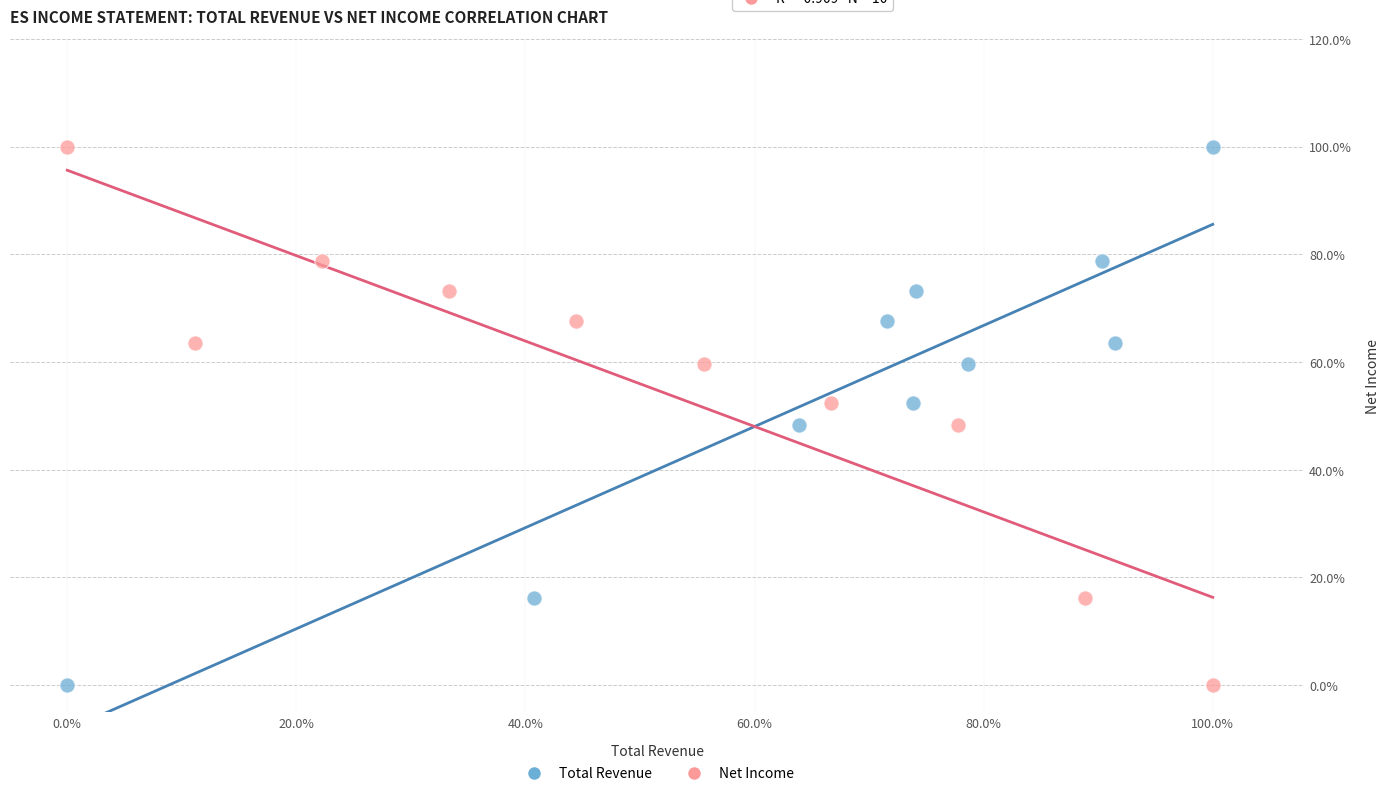

What are all the series names shown in the legend?

Total Revenue, Net Income